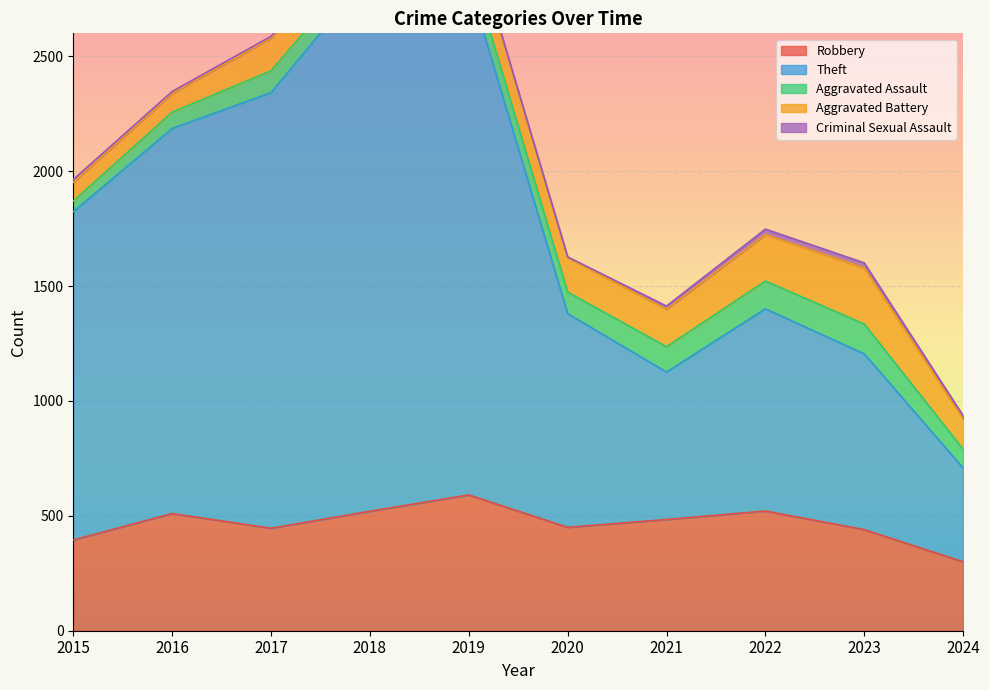

Where is Theft nearest to the value 1375?

2015